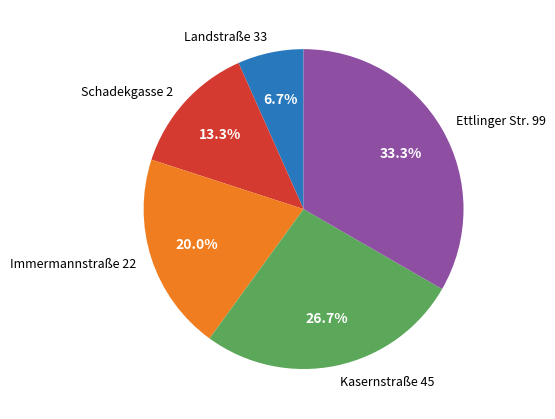

How much of the chart is everything except Schadekgasse 2?

86.7%